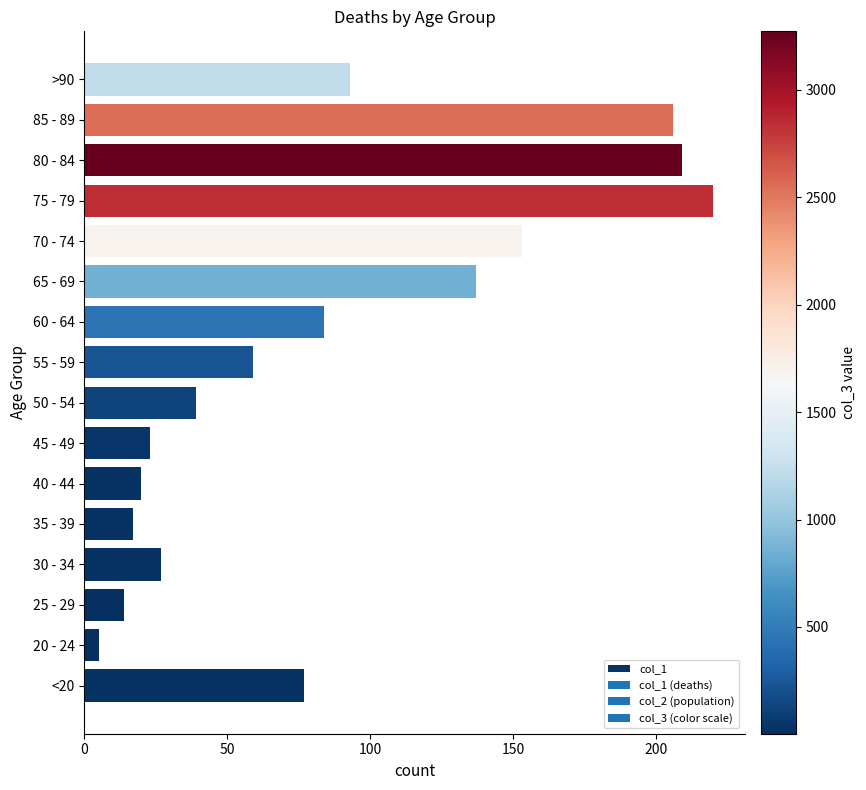

What is the difference between the maximum and minimum values?

215